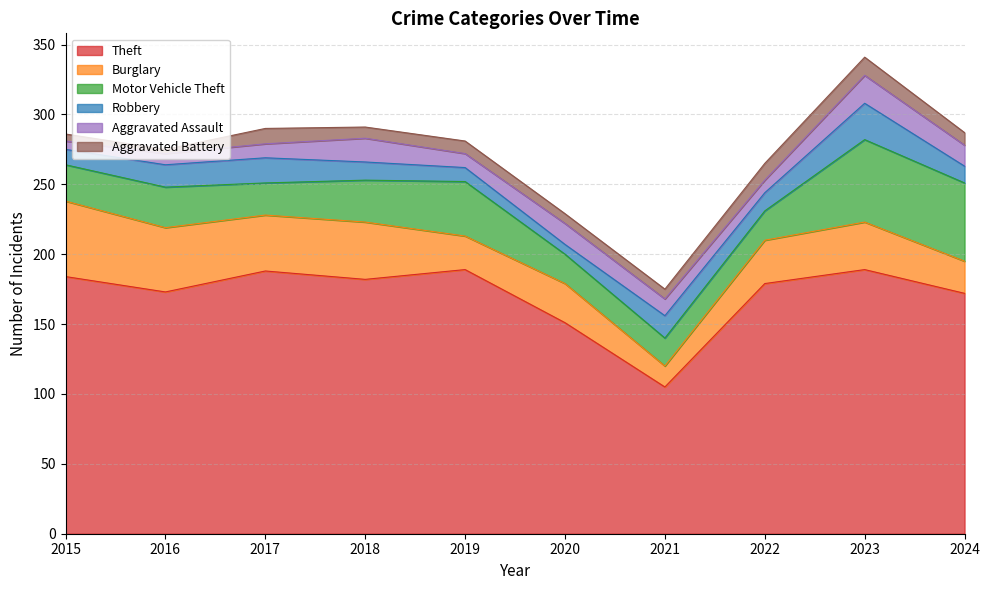

Does the chart display data point markers on the line(s)?

No